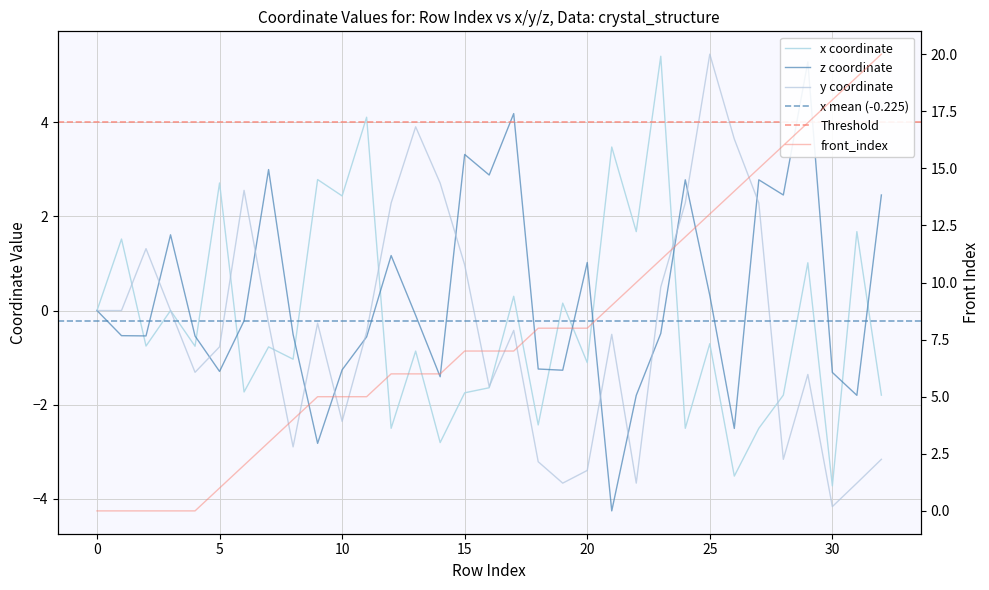

What is the value of the x point at the 2nd from the left?

1.5